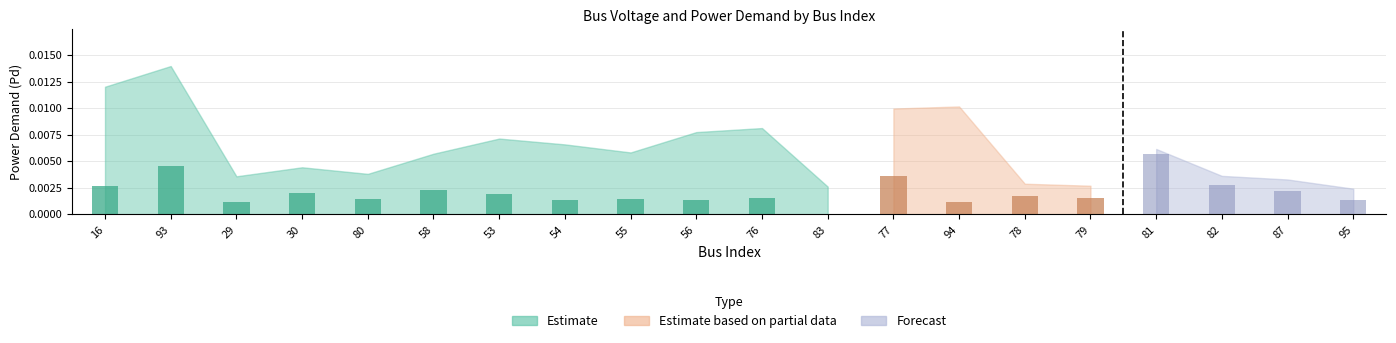

What is the label of the 15th bar from the left?

78